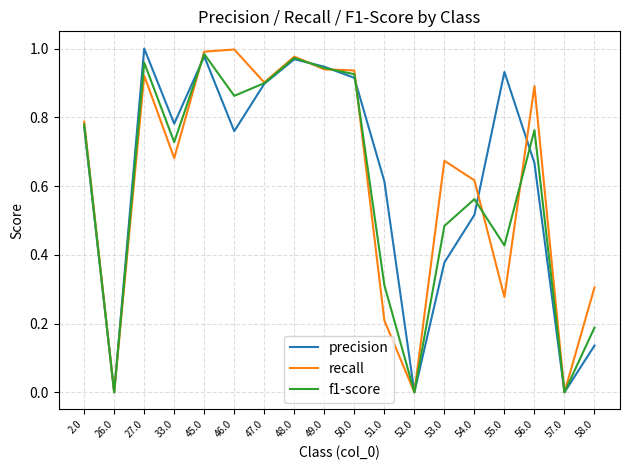

Rank the series at 56.0 from lowest to highest value.

precision, f1-score, recall